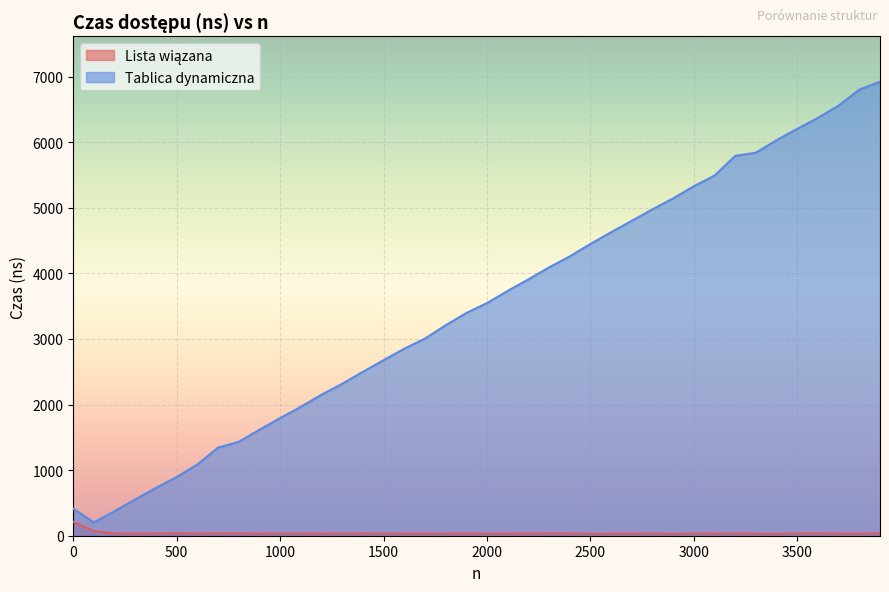

What is the difference between the second highest and second lowest values in the Tablica dynamiczna series?

6426